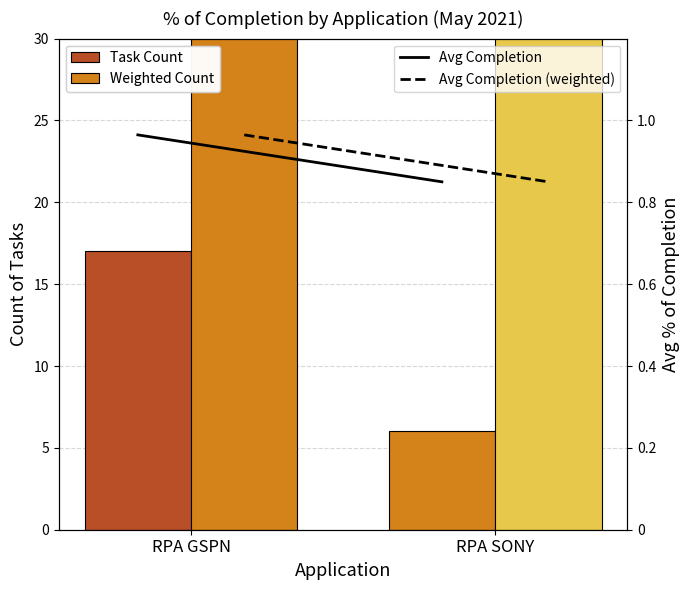

The value of Avg Completion (GSPN/SONY) at RPA GSPN is 1.4. True or false?

False